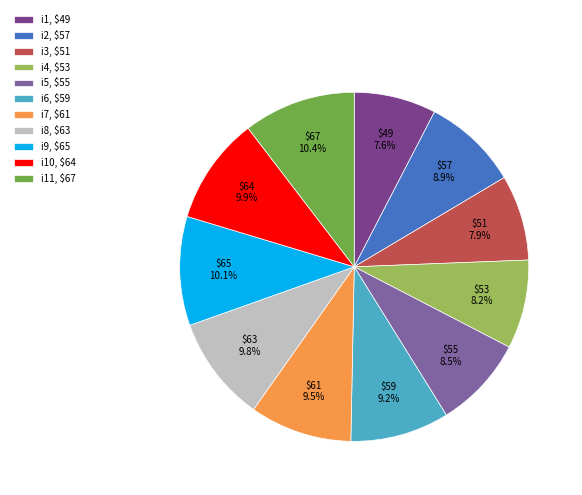

What percentage is NOT represented by i9, $65?

89.9%